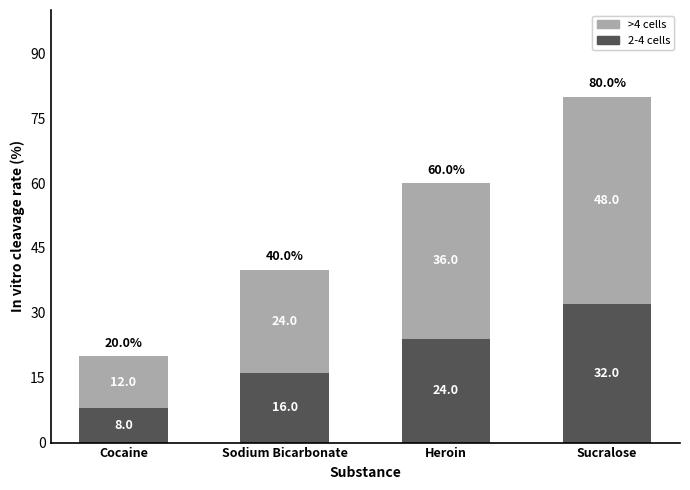

Which category has the lowest value in the 2-4 cells series?

Cocaine